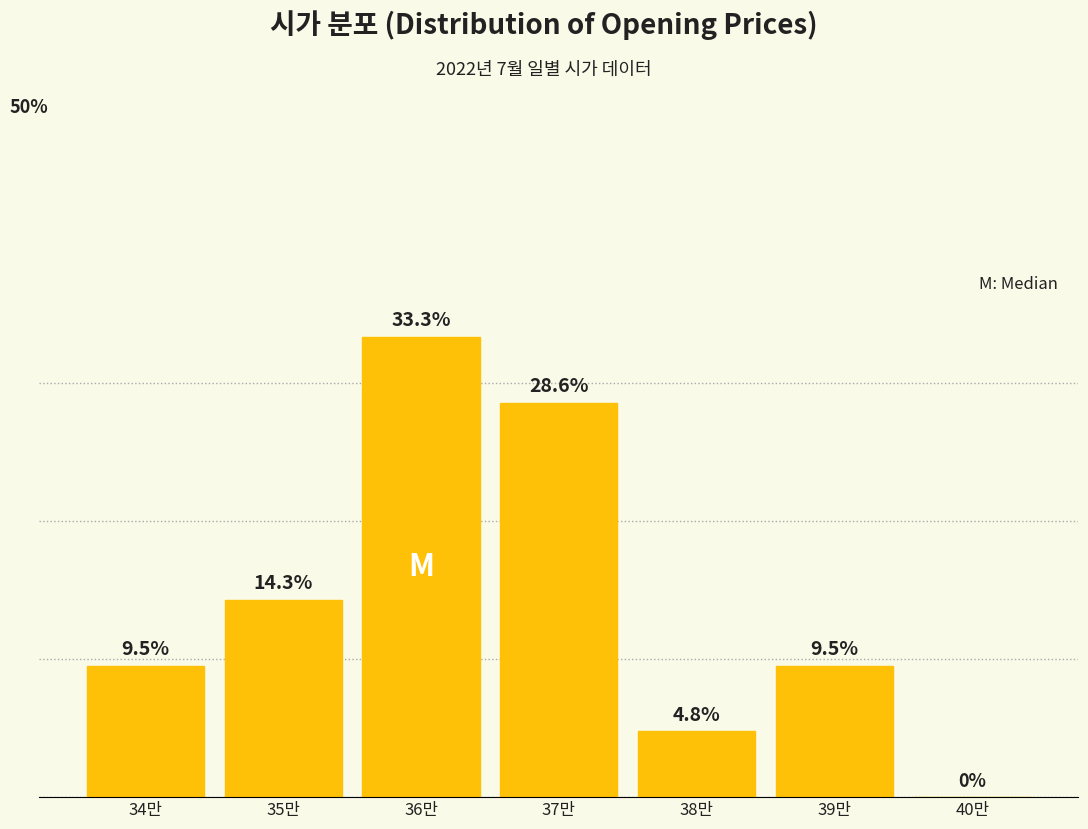

Where is the data nearest to the value 16?

35만